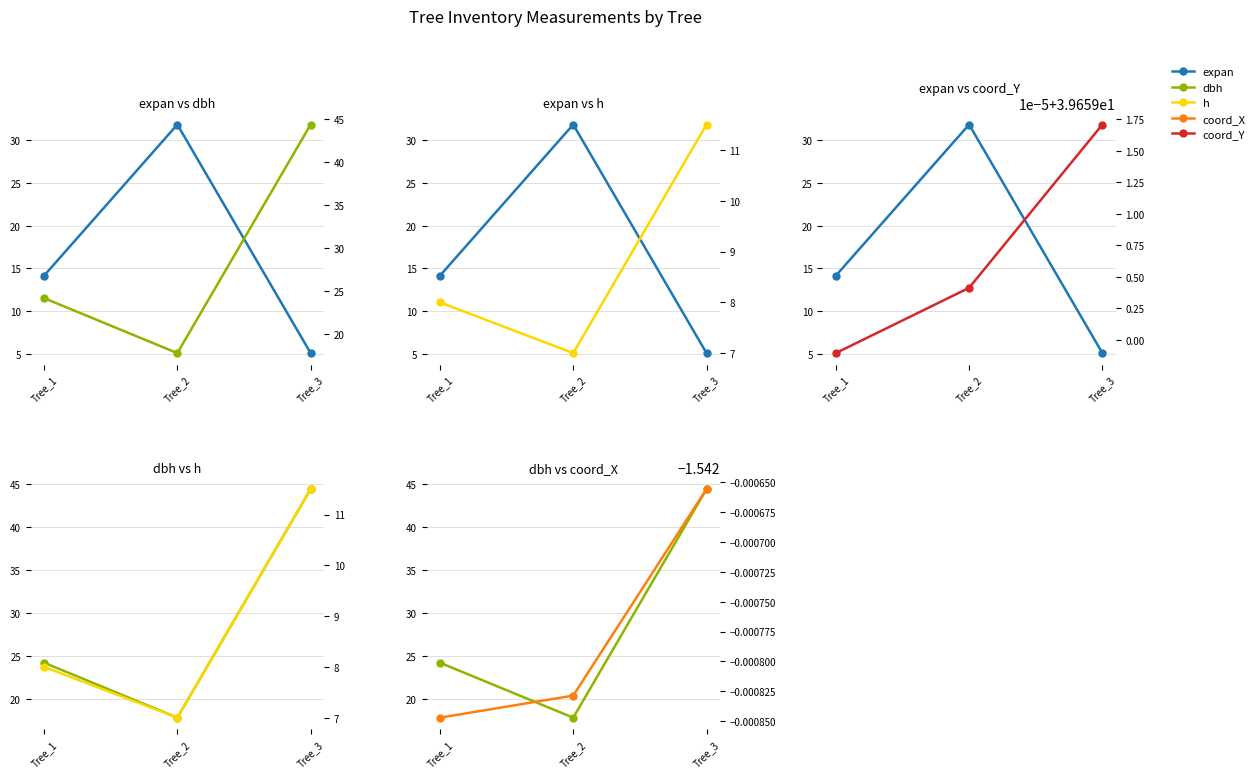

What is the greatest value displayed?

44.4